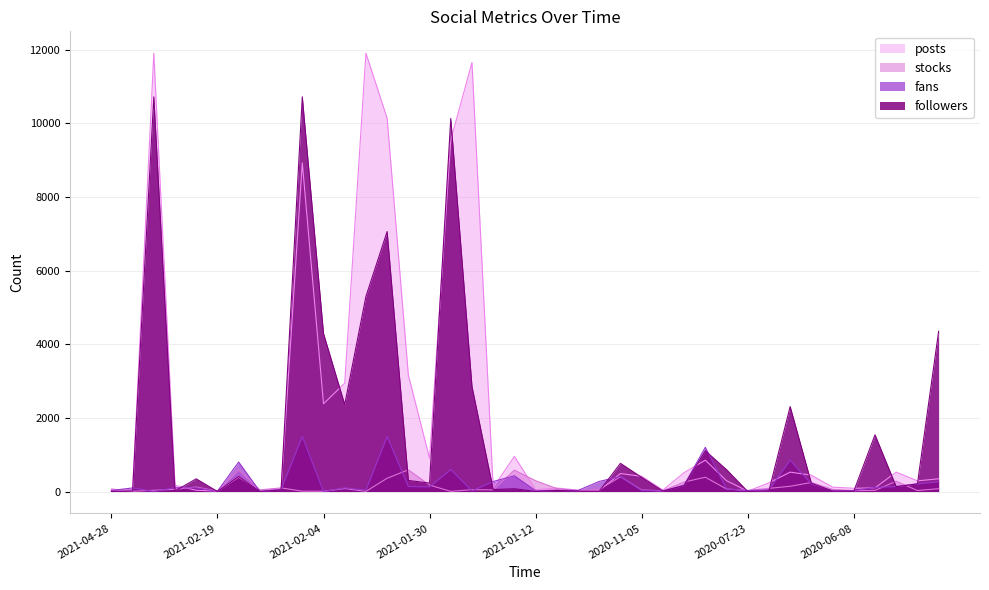

List the series in order of their peak value, highest first.

posts, followers, fans, stocks